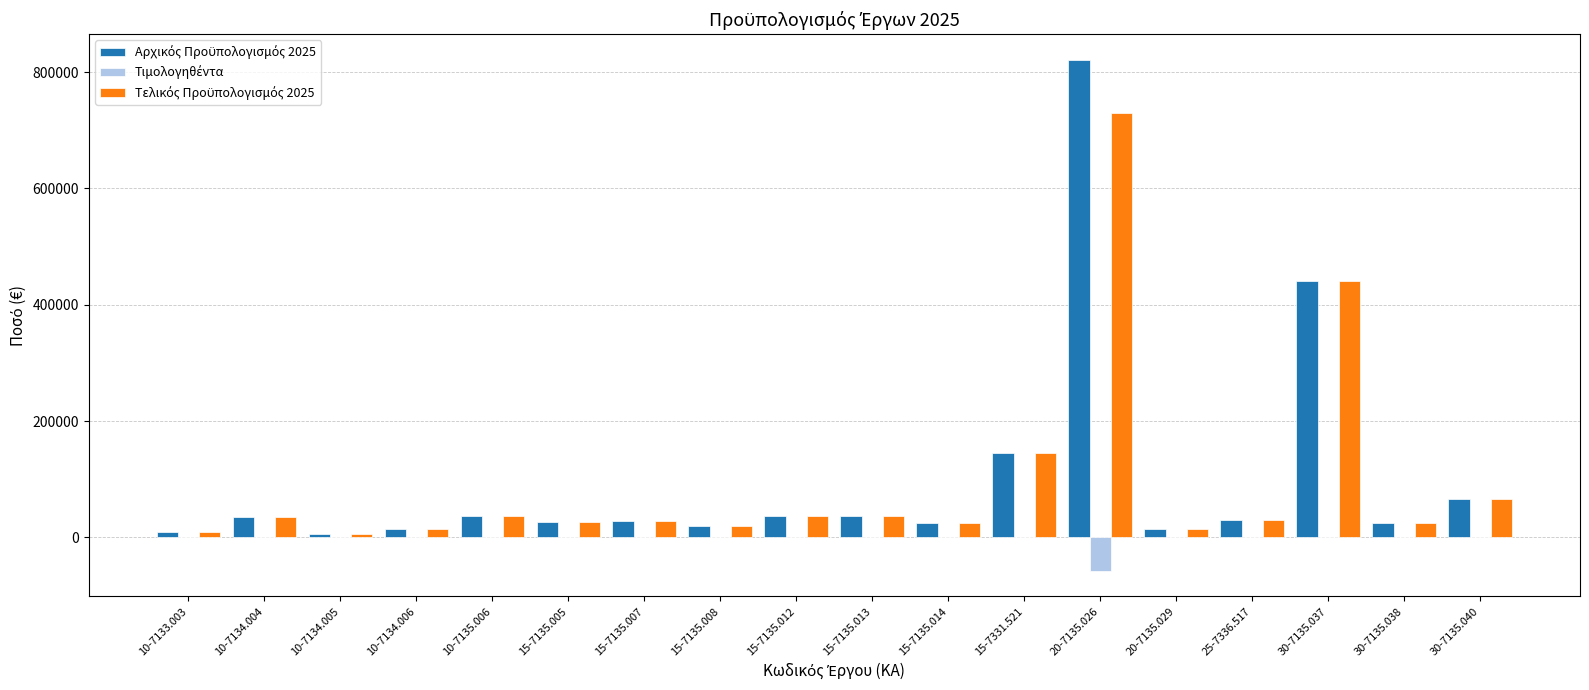

What is the maximum value shown in the chart?

821263.2